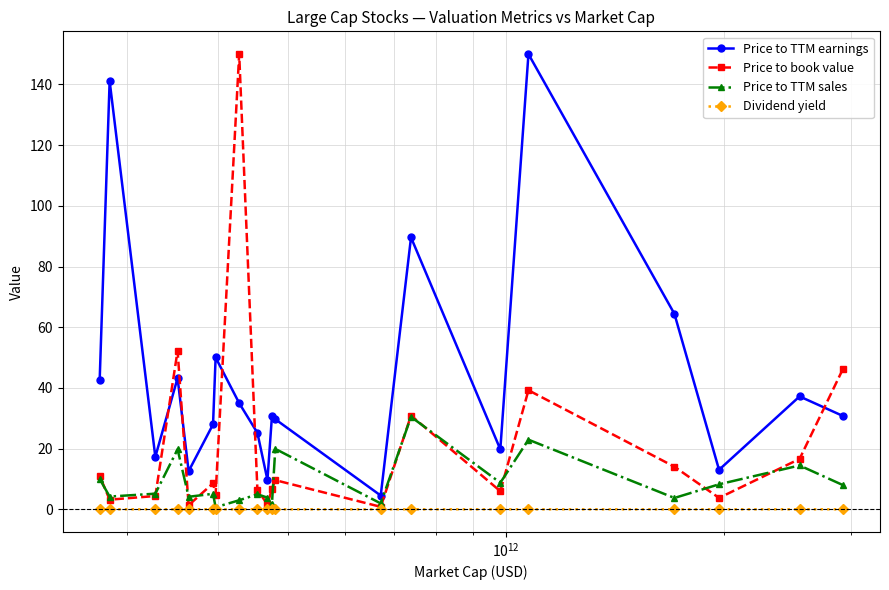

What is the maximum value shown in the chart?

150.0